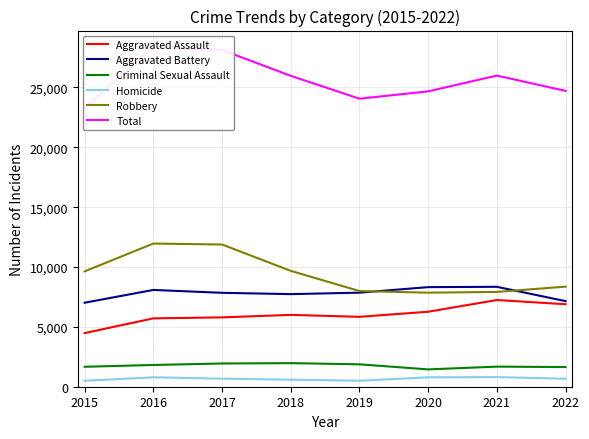

Reading right to left, list all the values displayed in this chart.

Aggravated Assault: 2022=6891	2021=7243	2020=6263	2019=5840	2018=6001	2017=5793	2016=5712	2015=4480
Aggravated Battery: 2022=7149	2021=8347	2020=8319	2019=7857	2018=7735	2017=7845	2016=8085	2015=7018
Criminal Sexual Assault: 2022=1644	2021=1678	2020=1448	2019=1872	2018=1969	2017=1940	2016=1817	2015=1666
Homicide: 2022=670	2021=803	2020=787	2019=498	2018=589	2017=672	2016=786	2015=496
Robbery: 2022=8360	2021=7920	2020=7856	2019=7994	2018=9679	2017=11880	2016=11960	2015=9638
Total: 2022=24714	2021=25991	2020=24673	2019=24061	2018=25973	2017=28130	2016=28360	2015=23298